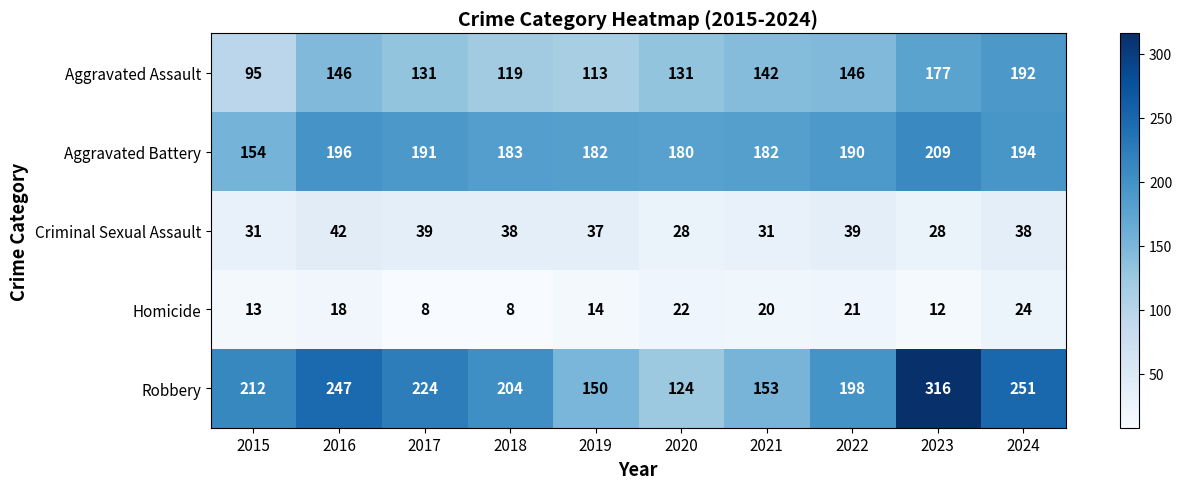

Which series has the largest range (max minus min)?

Robbery